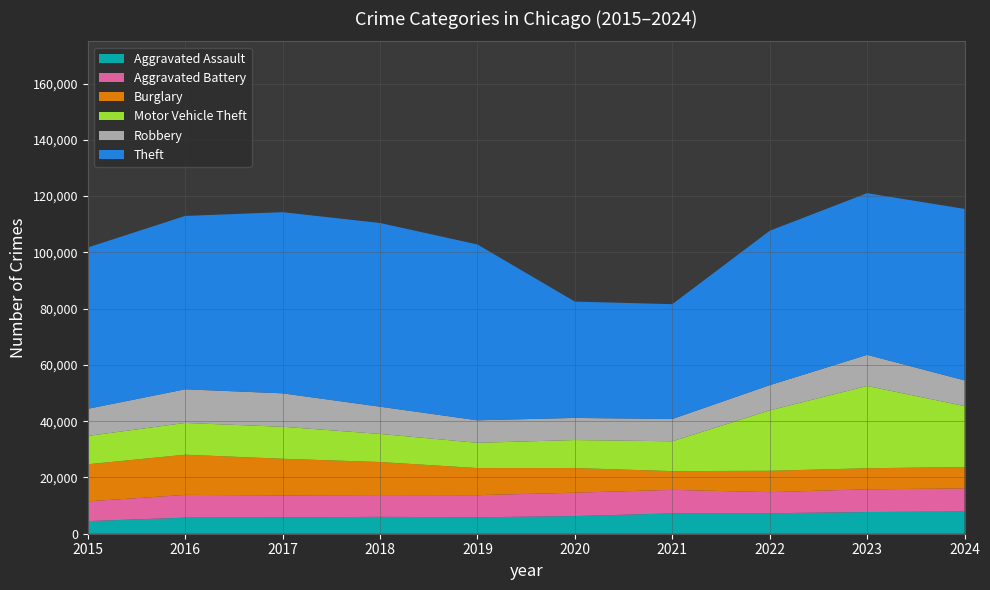

Reading left to right, what are all the values shown in this chart?

Aggravated Assault: 2015=4480	2016=5713	2017=5793	2018=6002	2019=5841	2020=6265	2021=7242	2022=7280	2023=7711	2024=7899
Aggravated Battery: 2015=7019	2016=8085	2017=7845	2018=7735	2019=7858	2020=8321	2021=8346	2022=7493	2023=8077	2024=8183
Burglary: 2015=13184	2016=14289	2017=13001	2018=11747	2019=9638	2020=8758	2021=6661	2022=7594	2023=7480	2024=7633
Motor Vehicle Theft: 2015=10068	2016=11285	2017=11380	2018=9985	2019=8978	2020=9959	2021=10605	2022=21466	2023=29254	2024=21656
Robbery: 2015=9638	2016=11960	2017=11880	2018=9681	2019=7995	2020=7855	2021=7920	2022=8964	2023=11053	2024=9130
Theft: 2015=57352	2016=61623	2017=64386	2018=65290	2019=62497	2020=41345	2021=40819	2022=54891	2023=57470	2024=60955